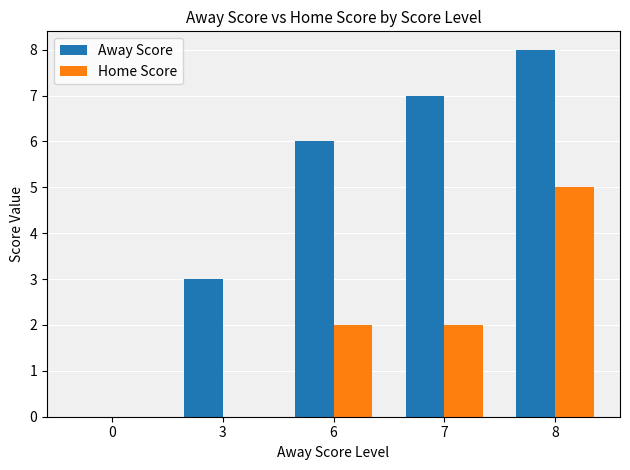

What is the sum of all Home Score values?

9